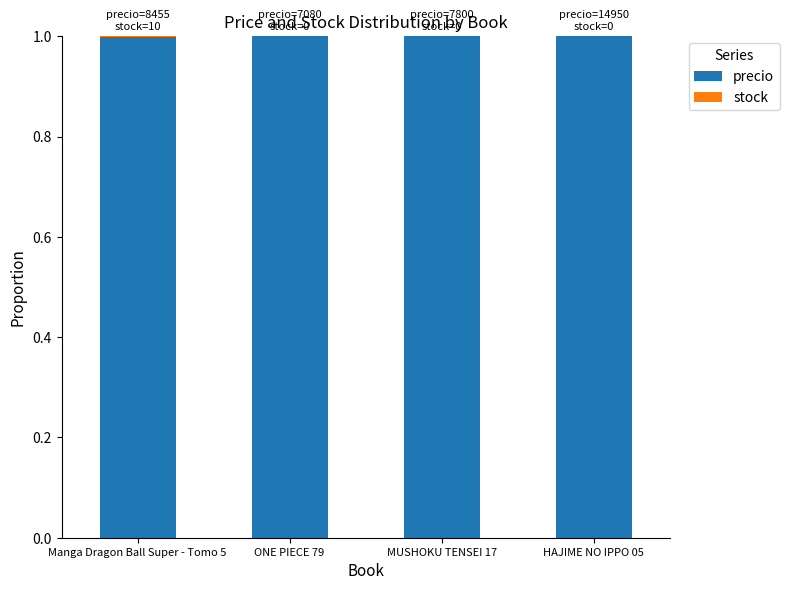

What is the maximum value for precio?

1.0